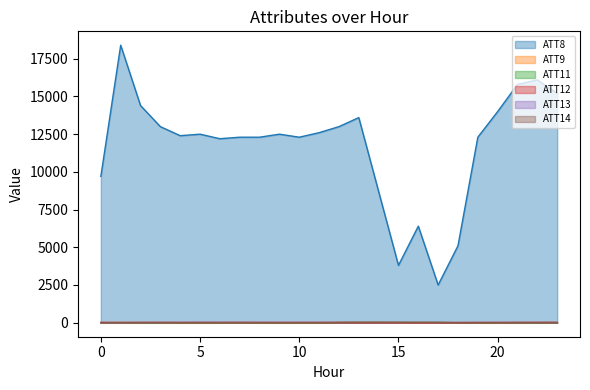

True or false: ATT13 and ATT14 cross at least once.

True